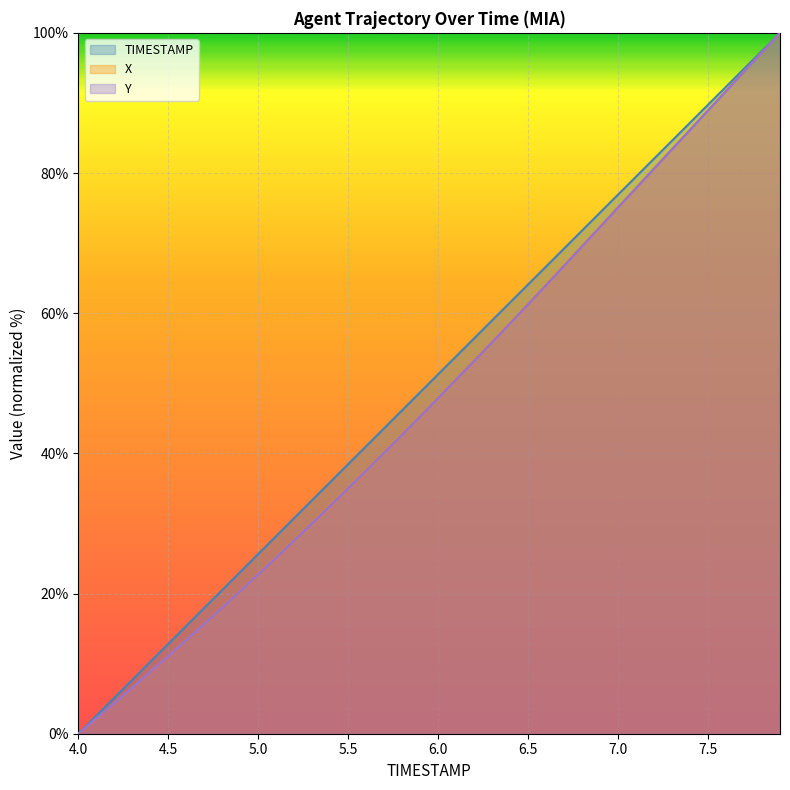

True or false: TIMESTAMP and X cross at least once.

False